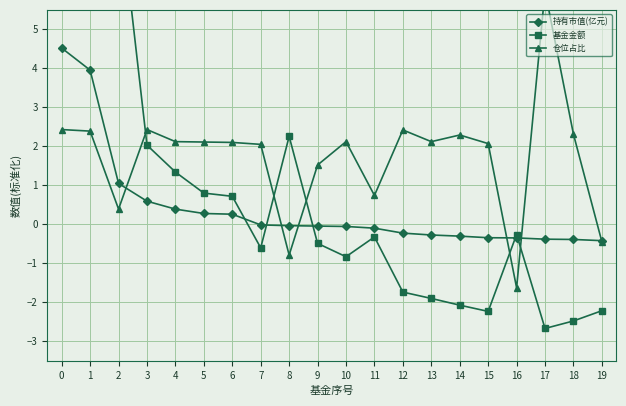

What is the value of the 仓位占比 point at the 17th from the left?

-1.6